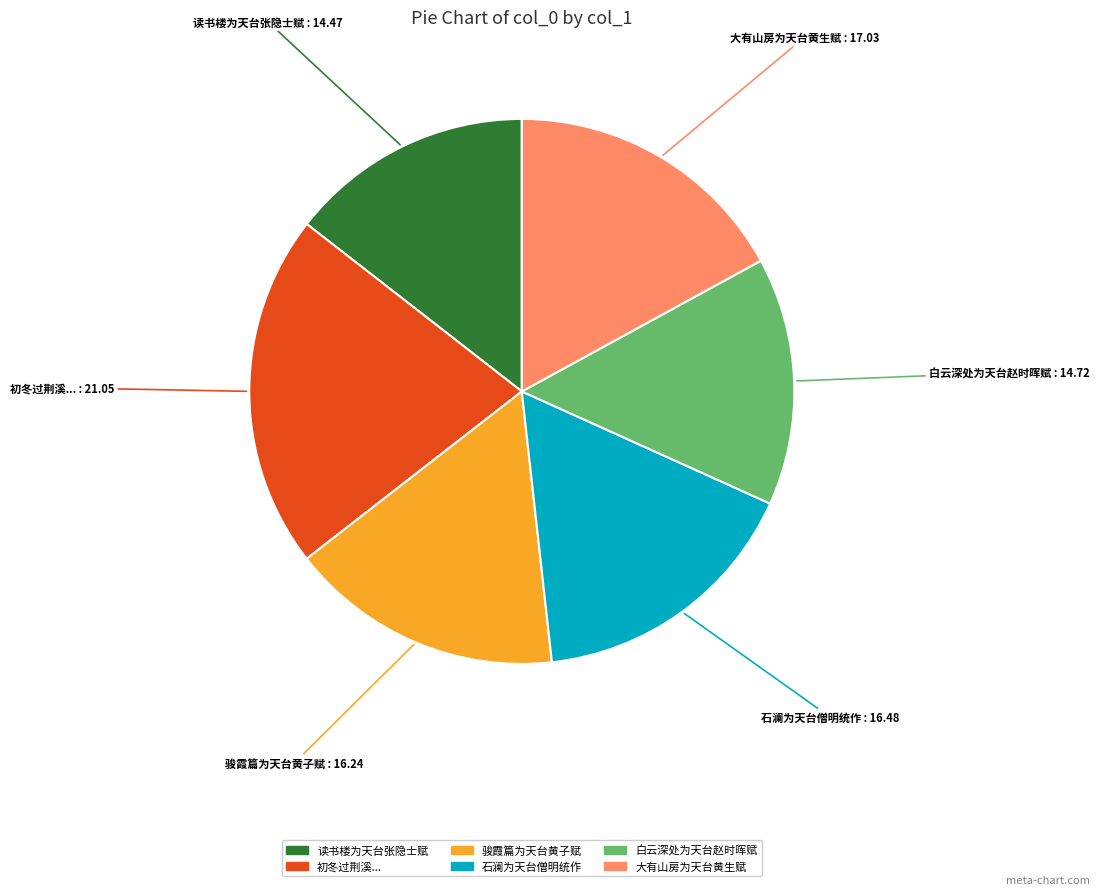

What is the ratio of the value at 初冬过荆溪... to the value at 大有山房为天台黄生赋?

1.2